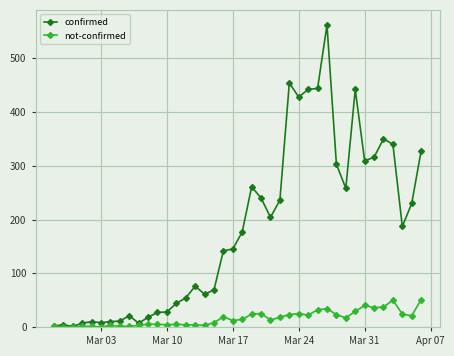

At how many categories does at least one series exceed 382?

6